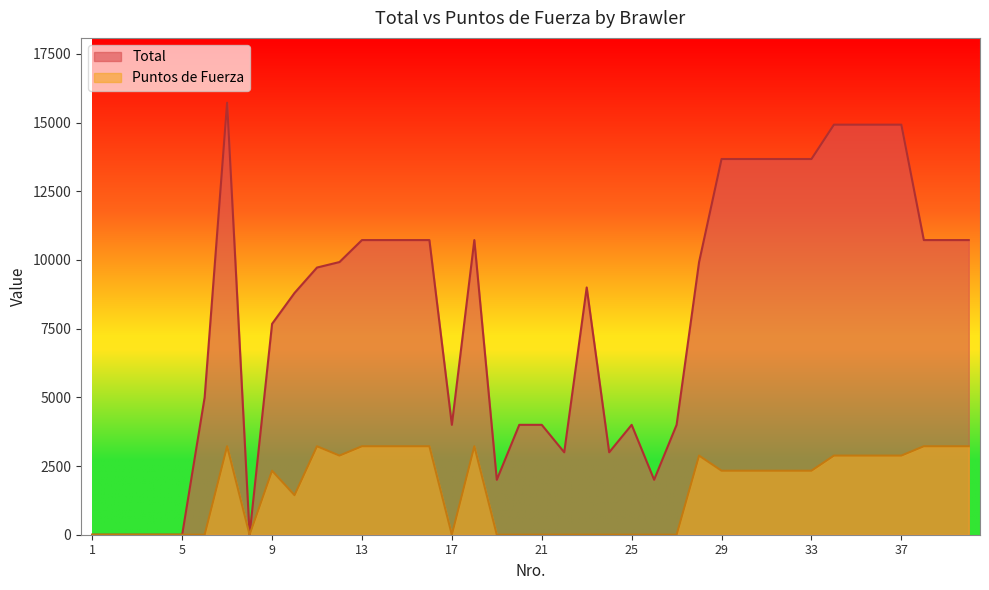

What is the value of the Puntos de Fuerza point at the 11th from the left?

3220